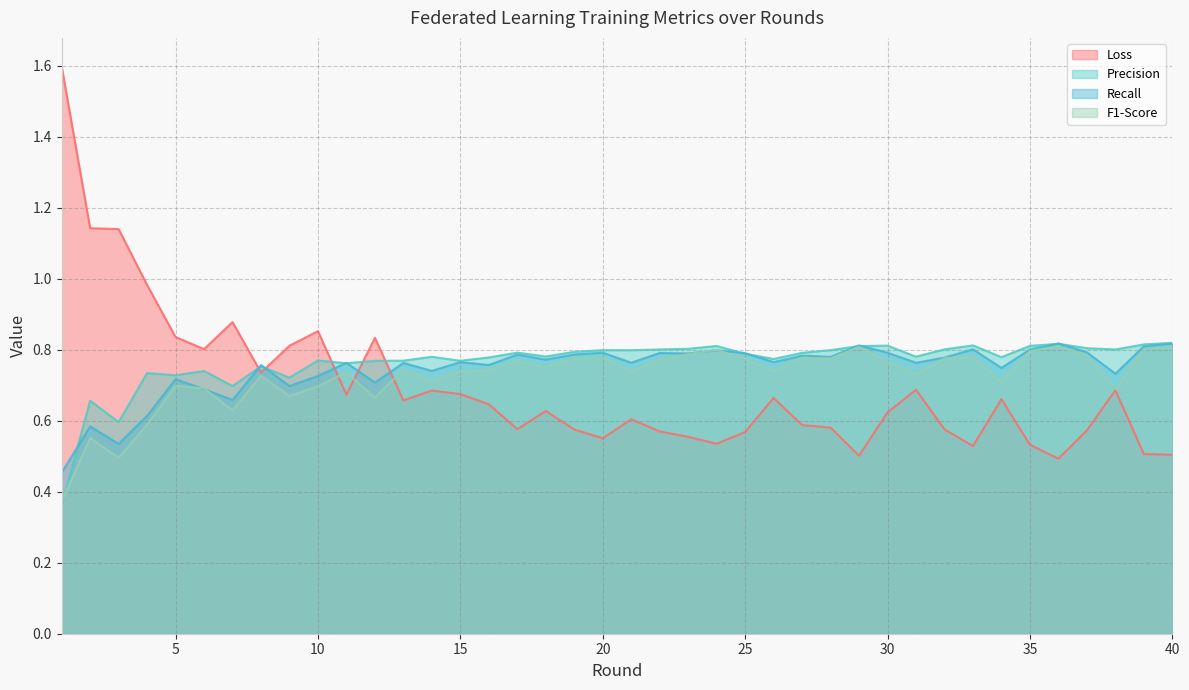

How many lines are shown in the chart?

4